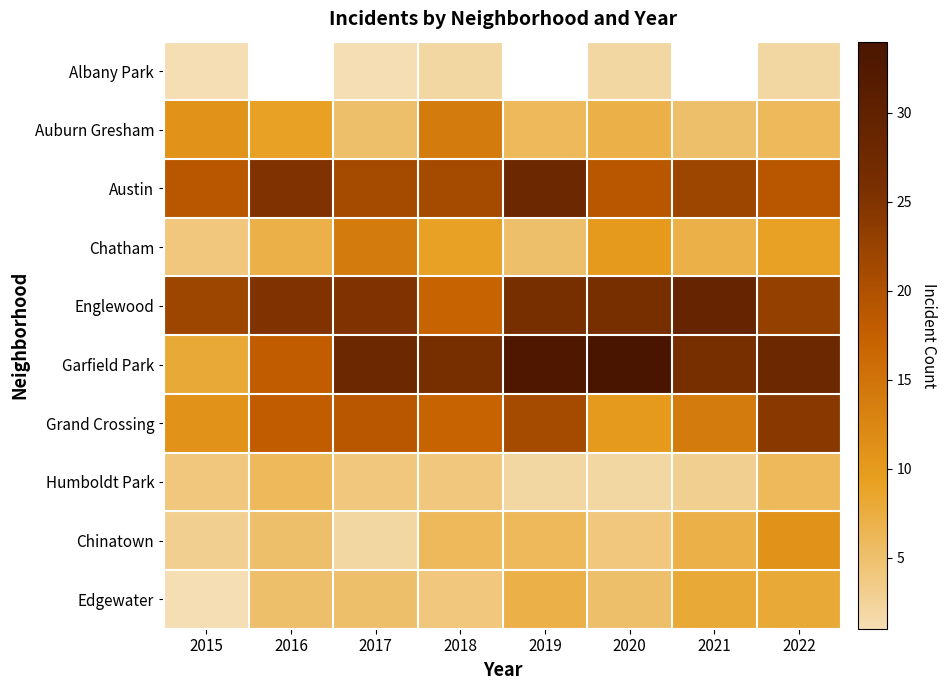

What is the difference between the Englewood values at 2020 and 2016?

1.0